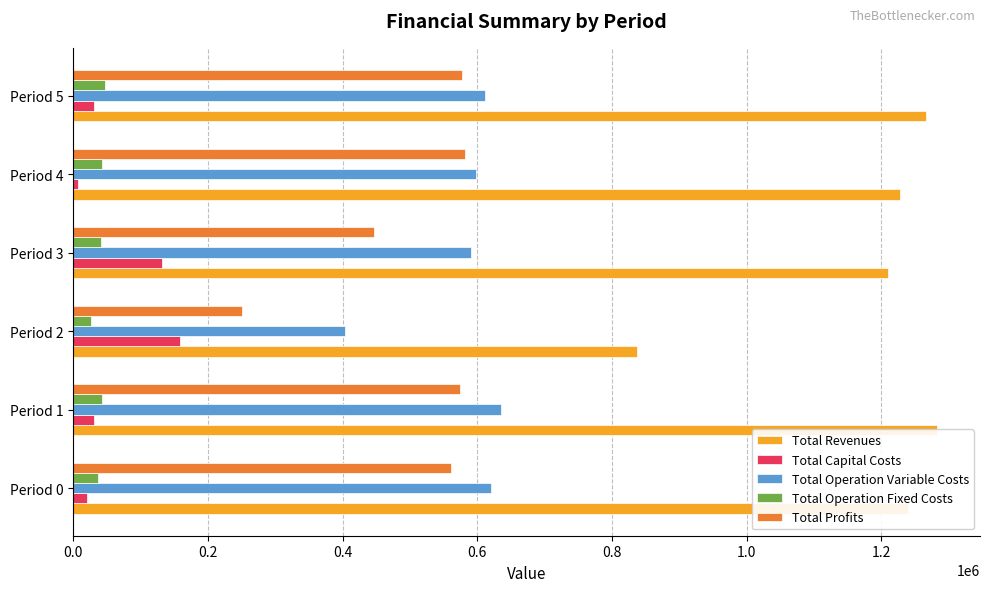

Reading left to right, list all the values displayed in this chart.

Total Revenues: 1239140.9	1282516.6	837126.8	1209552.8	1227943.1	1266071.7
Total Capital Costs: 20768.0	30976.0	158432.0	131520.0	7200.0	30272.0
Total Operation Variable Costs: 620571.4	634919.2	402833.2	590163.4	597705.2	611953.0
Total Operation Fixed Costs: 37214.8	42565.2	25967.6	41217.1	41973.7	47202.5
Total Profits: 560586.7	574056.2	249894.0	446652.3	581064.2	576644.2